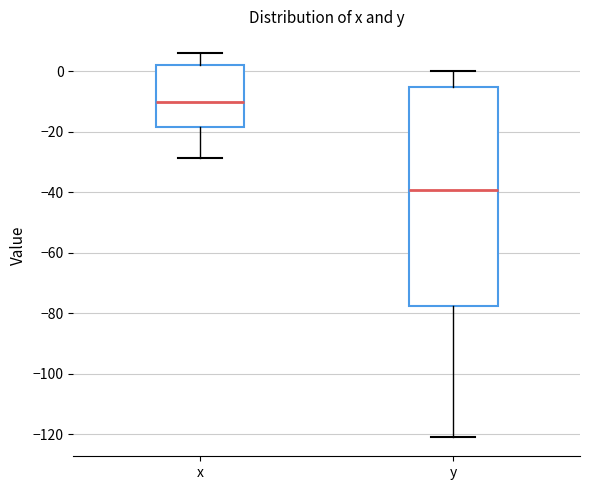

Reading left to right, read every box against the y-axis: the position of its median line, the range the box covers, and the ends of its whiskers. The values are not printed on the chart, so give them approximately, as read against the axis.

x: median -10, box -18 to 2, whiskers -28 to 6
y: median -40, box -78 to -6, whiskers -120 to 0